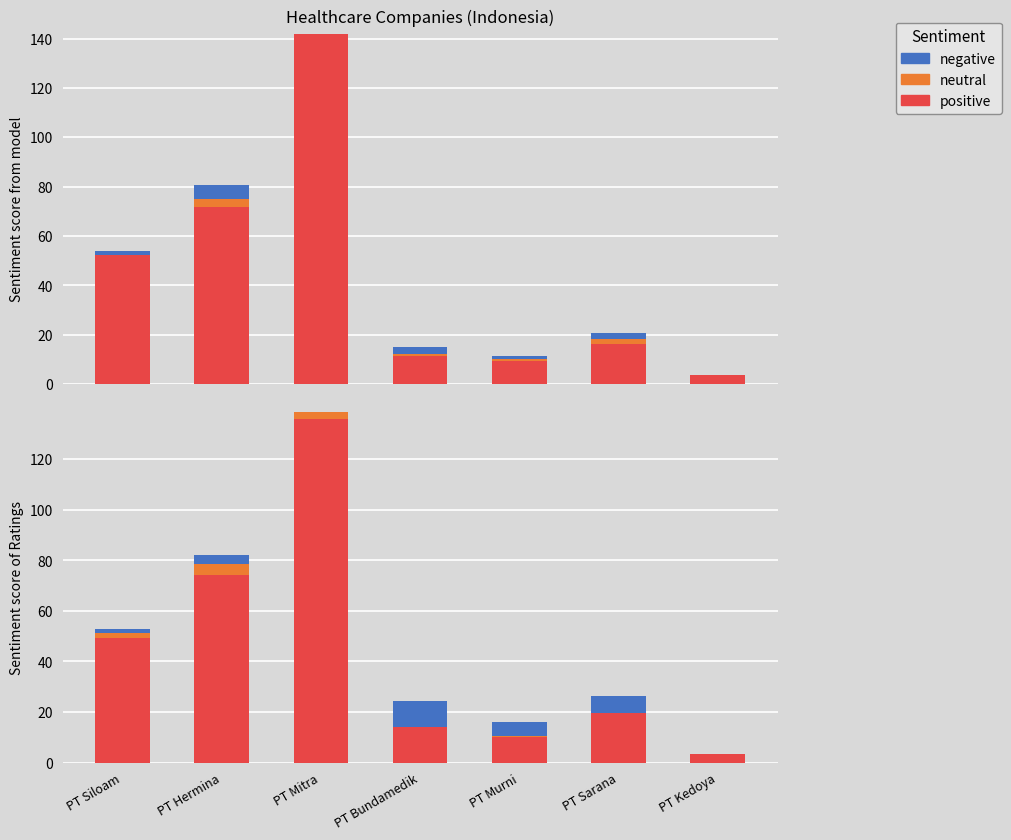

What are all the series names shown in the legend?

positive, neutral, negative